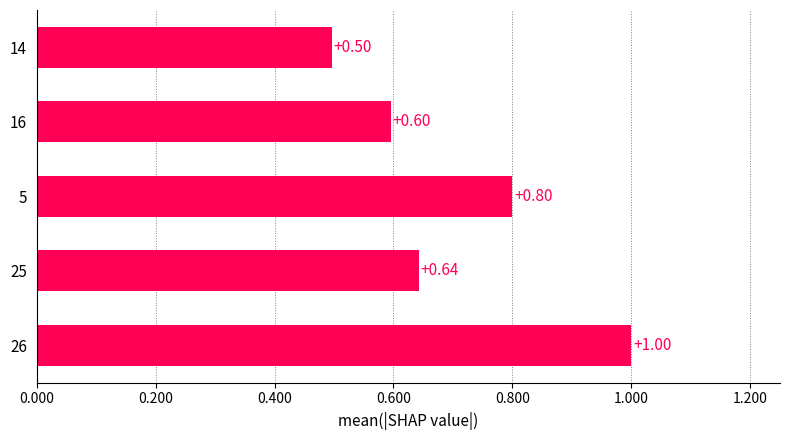

How many values are between 0 and 1?

5